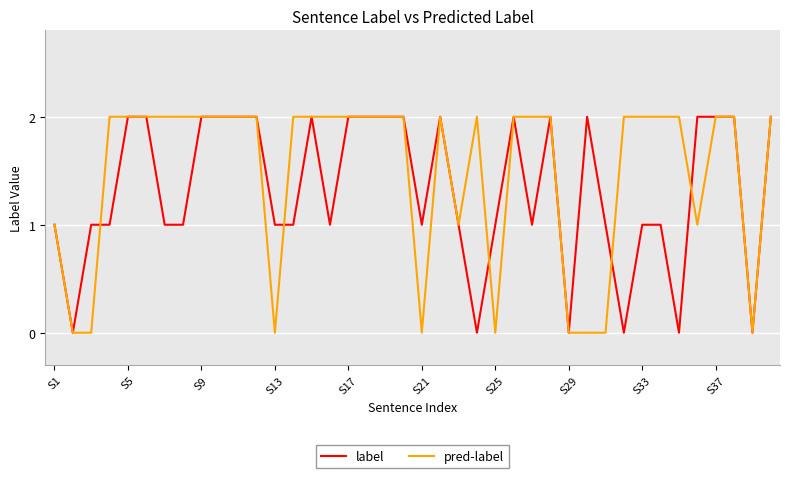

Which series has the largest total across all categories?

pred-label